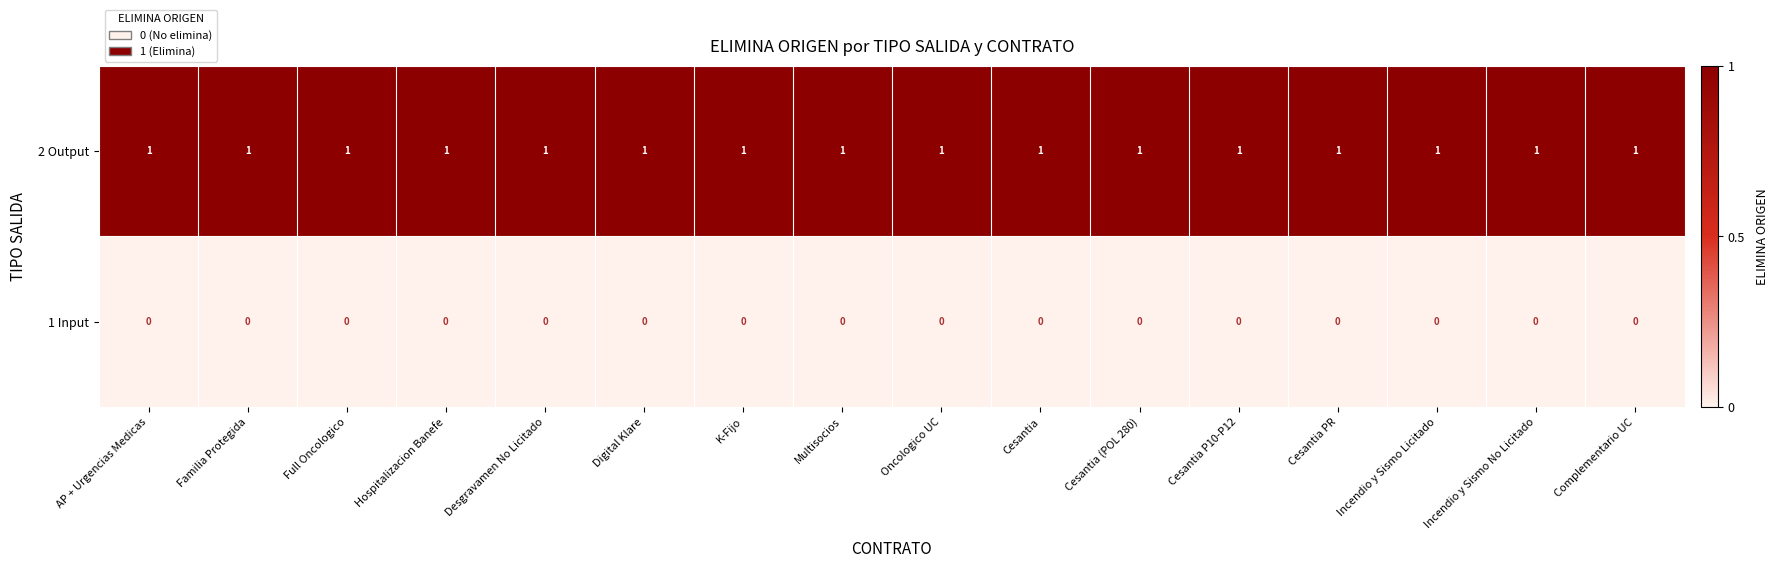

What is the spread (max minus min) of values at Oncologico UC?

1